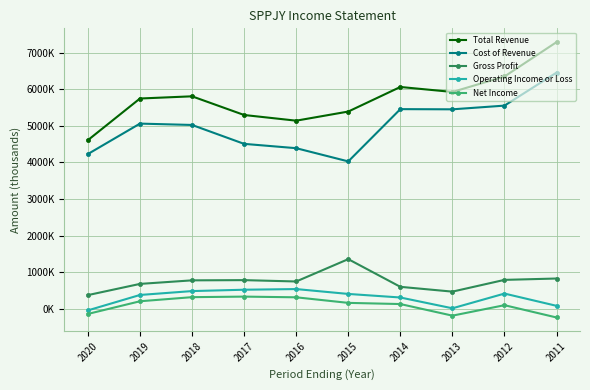

Is this an area chart (filled region under the line)?

No